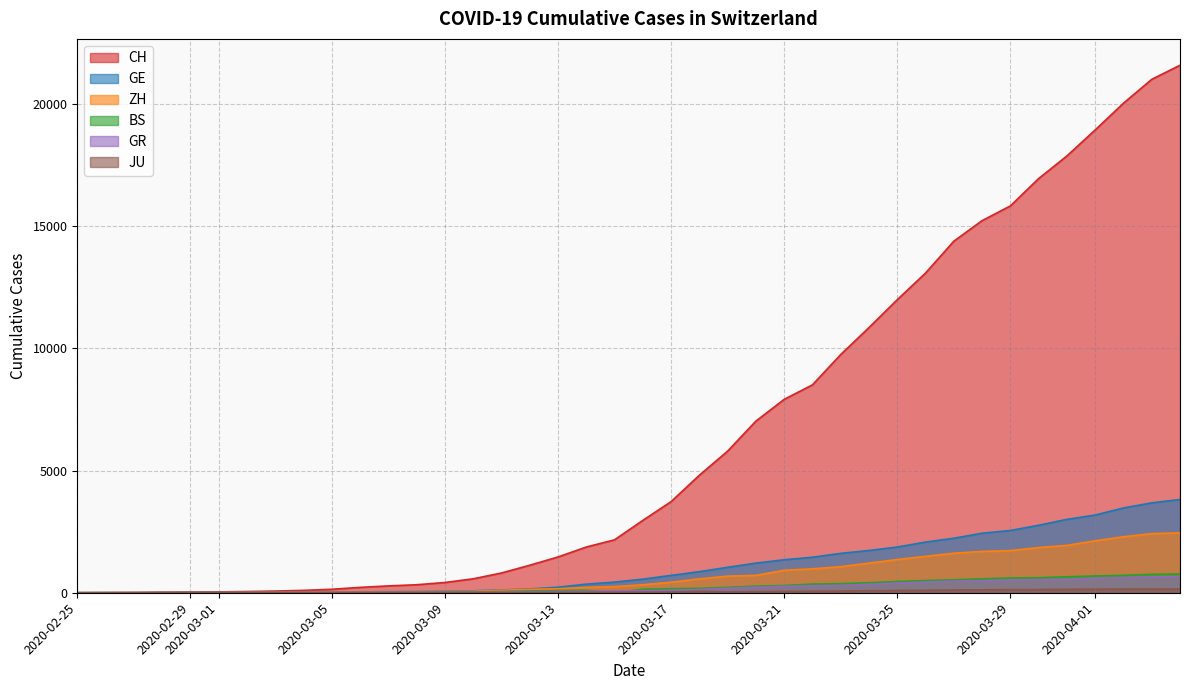

Rank the series at 2020-03-27 from highest to lowest value.

CH, GE, ZH, BS, GR, JU